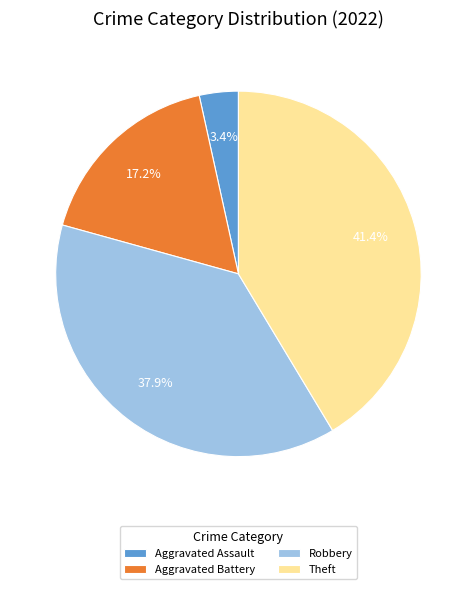

What percentage is the Theft slice, to the nearest percent?

41%